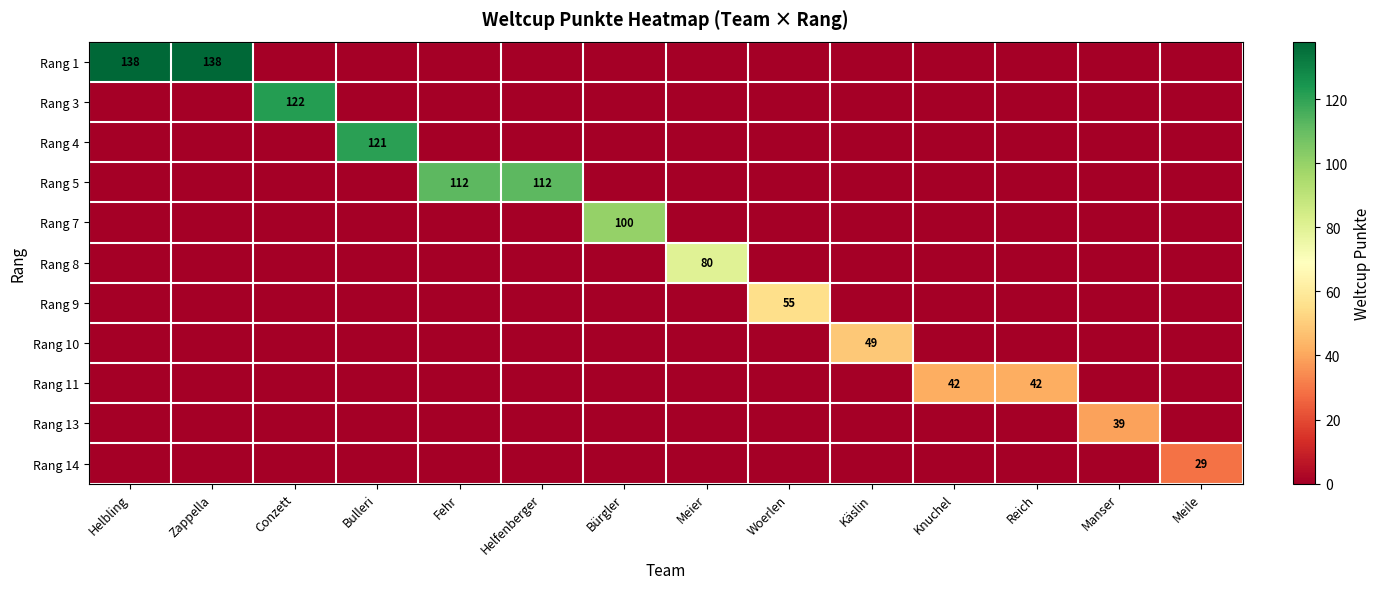

Where is Rang 14 nearest to the value 14?

Helbling